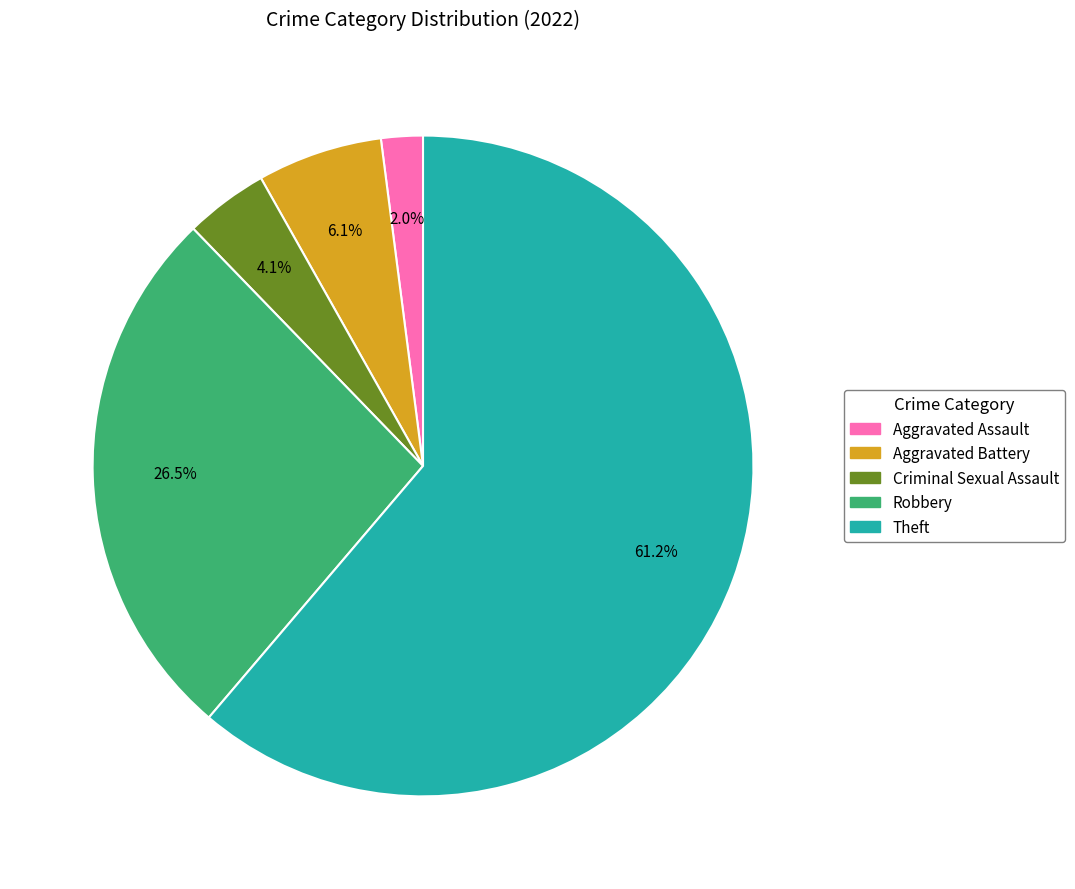

What is the ratio of the value at Criminal Sexual Assault to the value at Aggravated Battery?

0.7